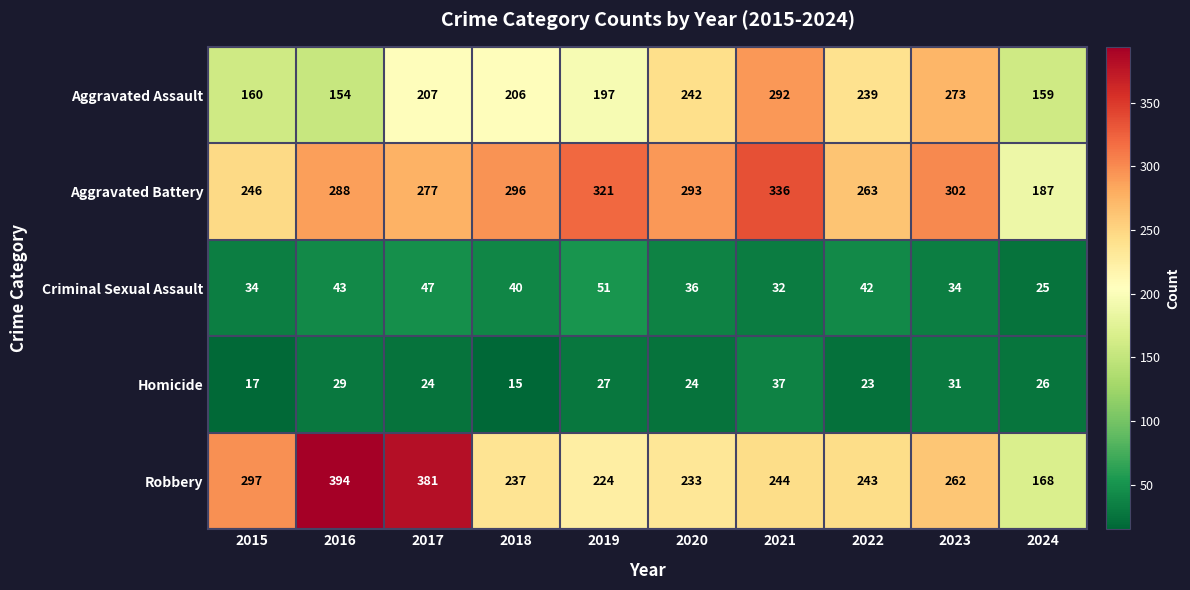

Rank the categories by Aggravated Battery value from lowest to highest.

2024, 2015, 2022, 2017, 2016, 2020, 2018, 2023, 2019, 2021